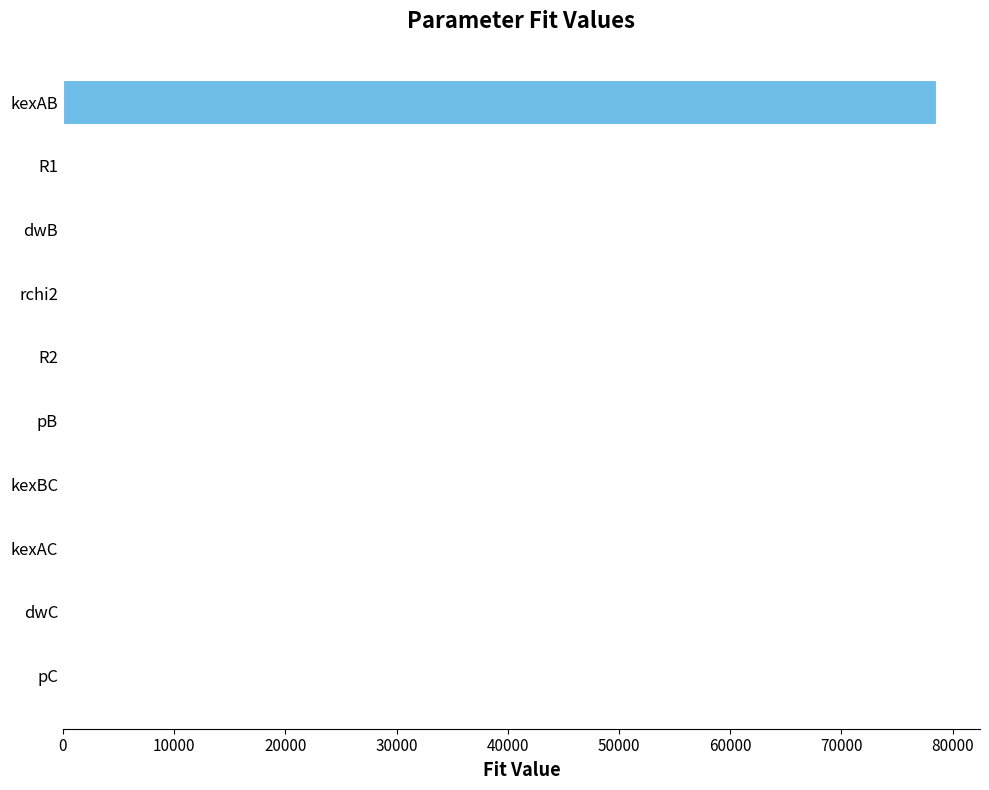

What is the greatest value displayed?

78542.4